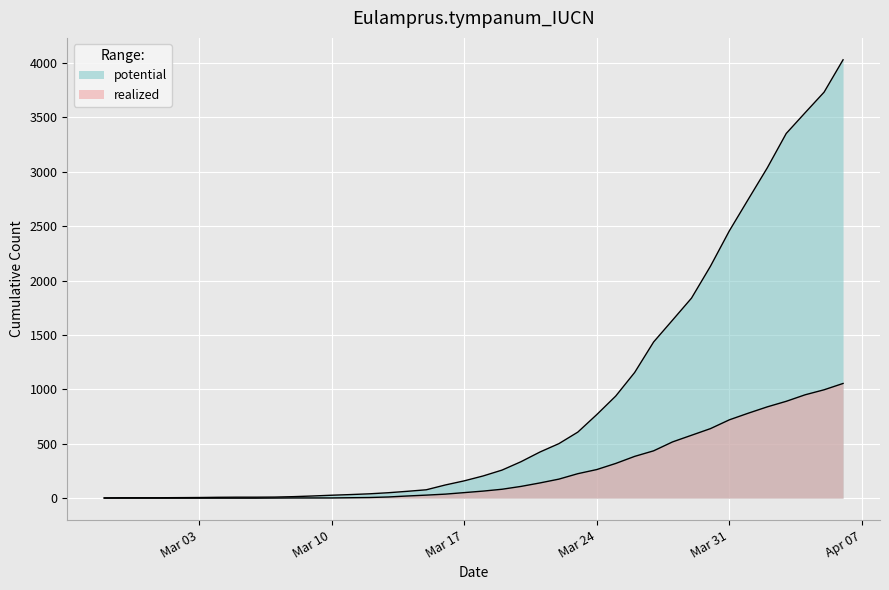

What are all the series names shown in the legend?

potential, realized